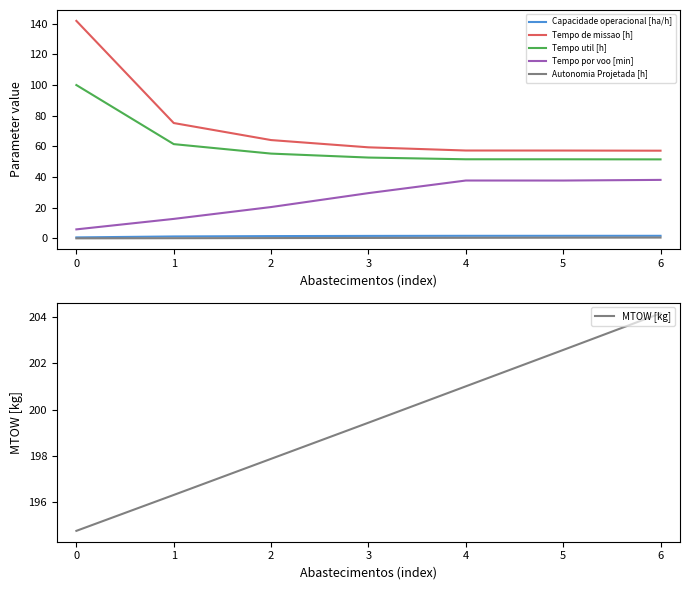

What is the sum of all Autonomia Projetada [h] values?

2.5